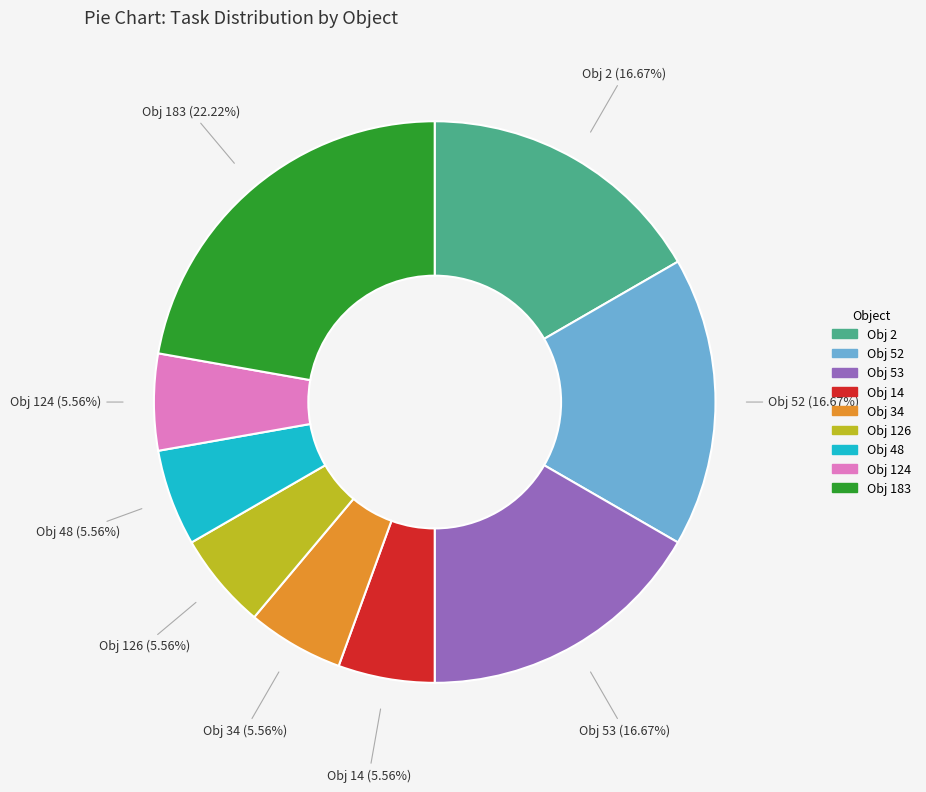

Approximately how many times larger is the value at Obj 2 compared to Obj 14?

3.0